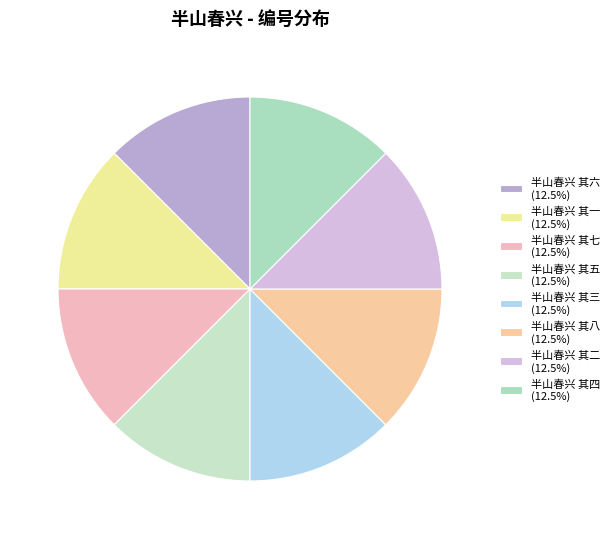

How many slices are in this pie chart?

8